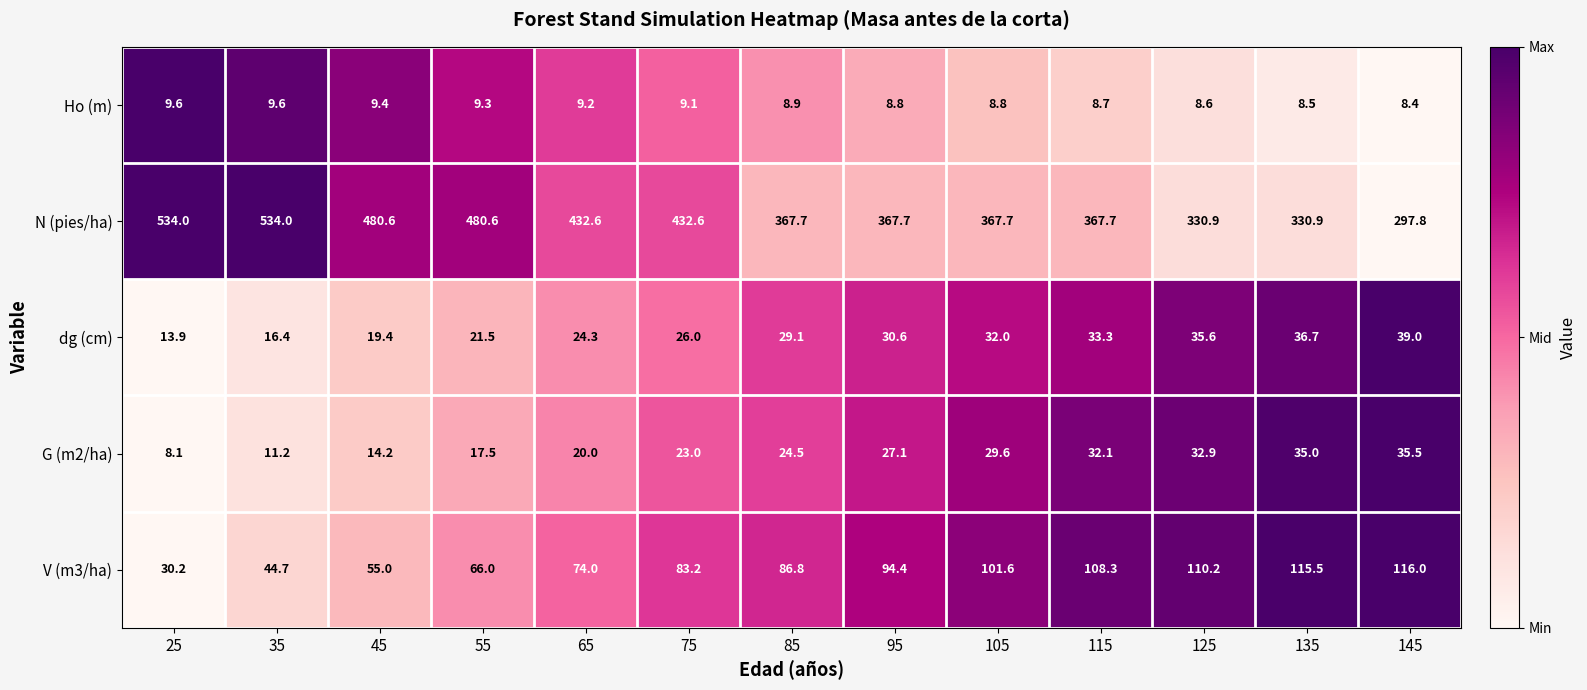

Which series changed the most between 45 and 145?

N (pies/ha)